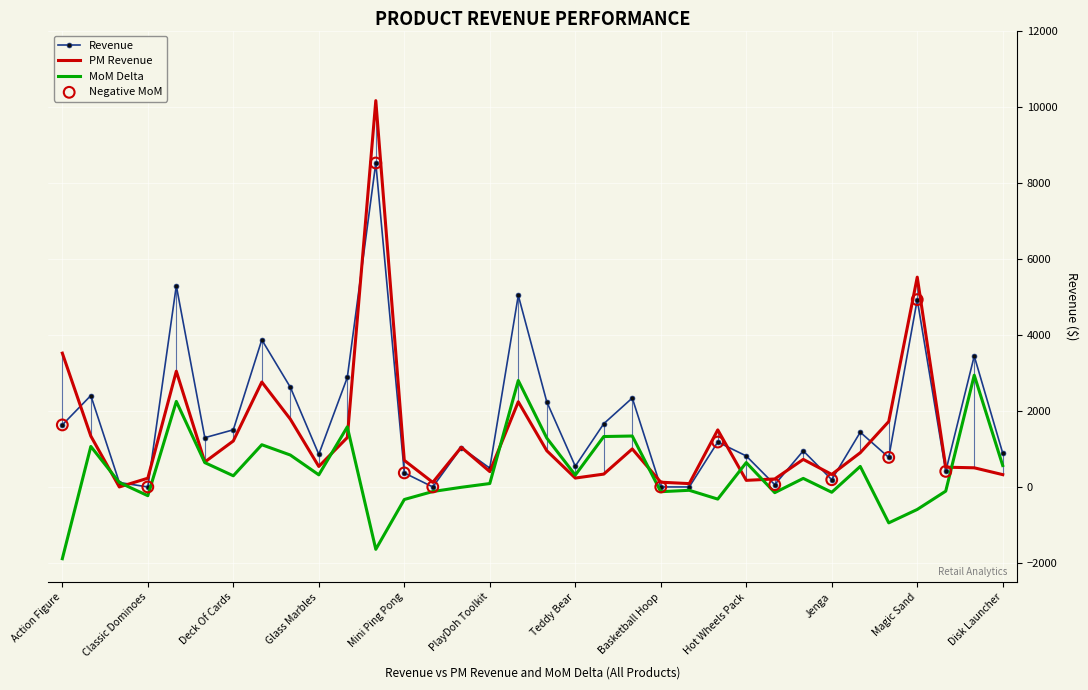

Rank the series by their average value, from highest to lowest.

Revenue, PM Revenue, MoM Delta